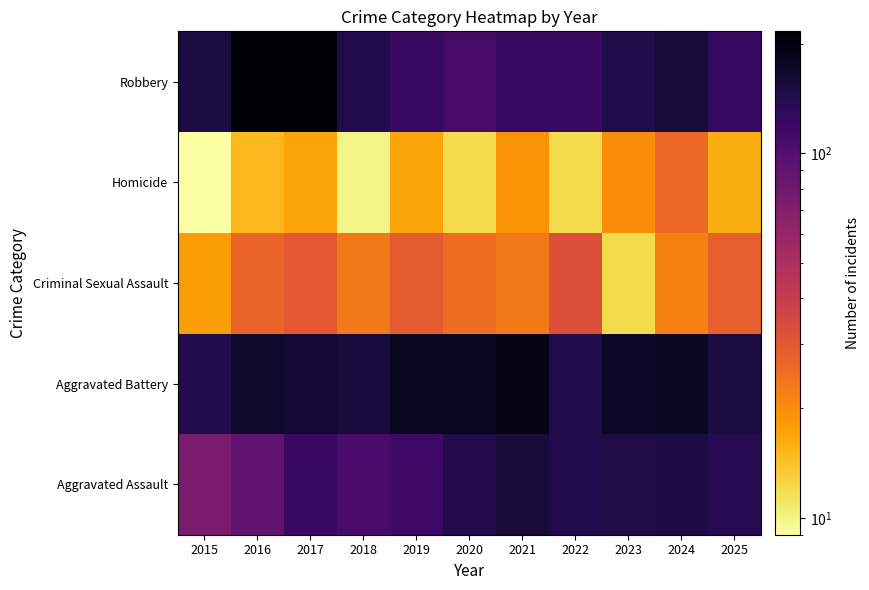

Which series has the largest total across all categories?

Aggravated Battery